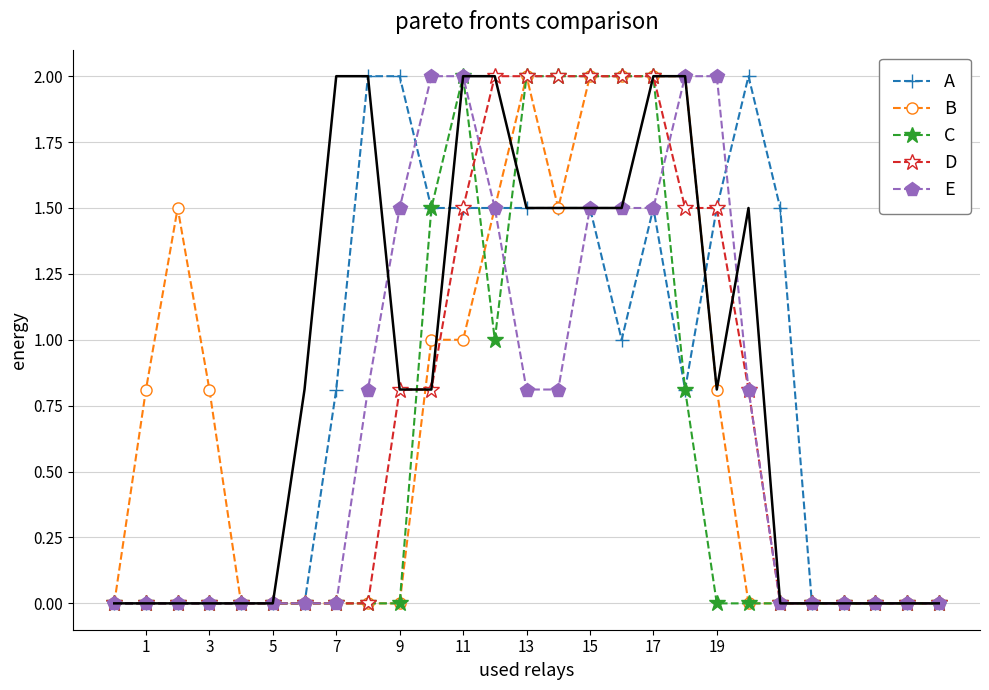

What is the maximum value for E?

2.0